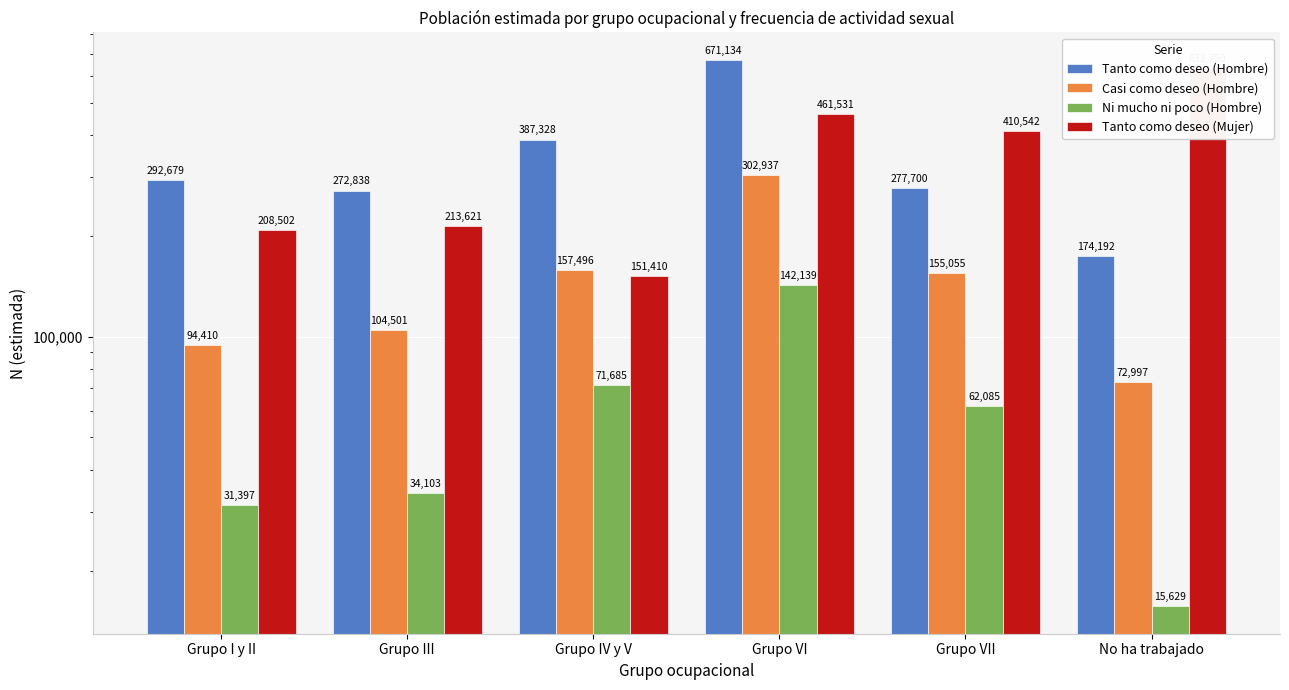

Are the bars grouped side by side (vs. stacked)?

Yes